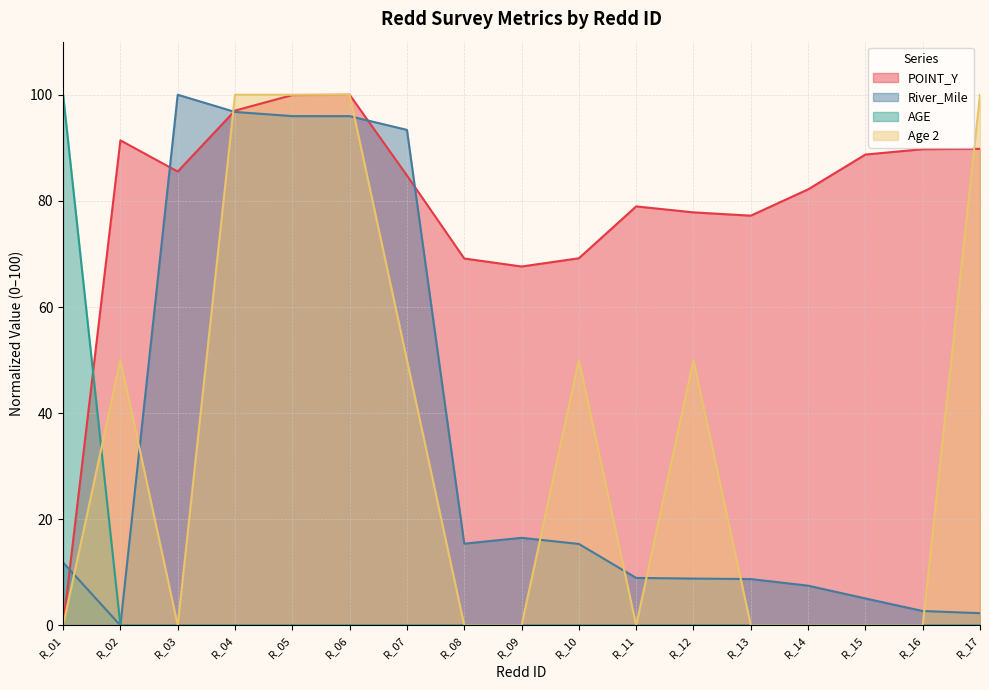

Where is AGE nearest to the value 50?

R_01